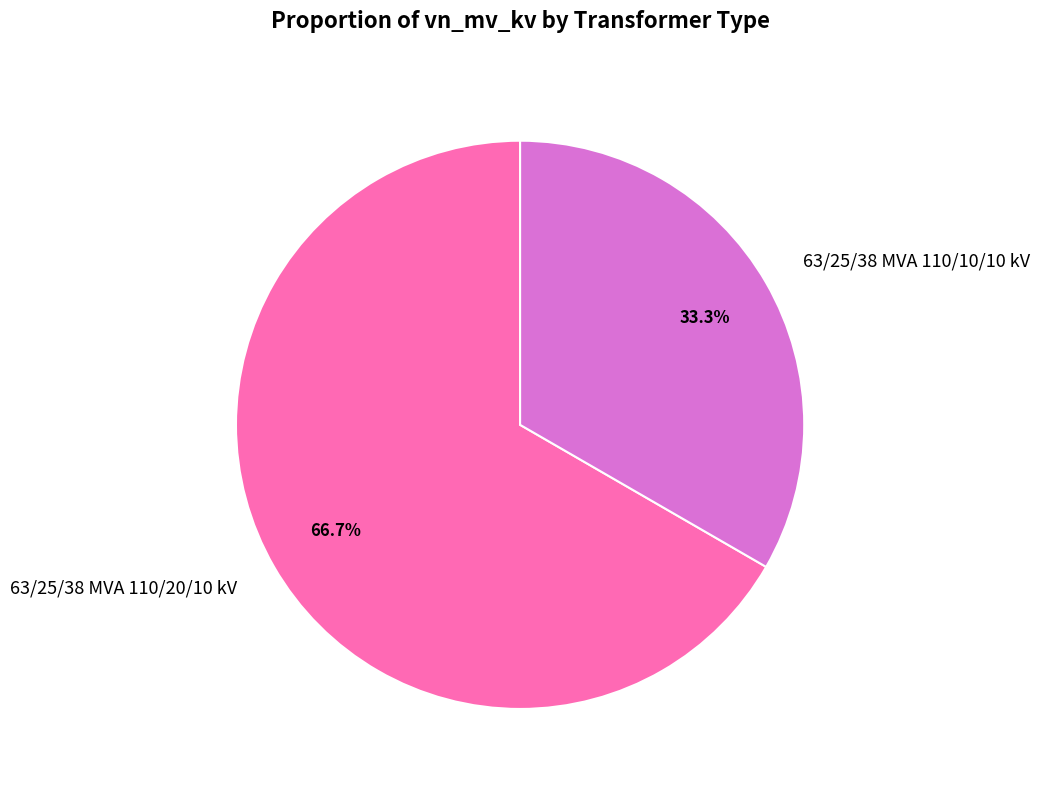

Does any single category account for the majority?

Yes